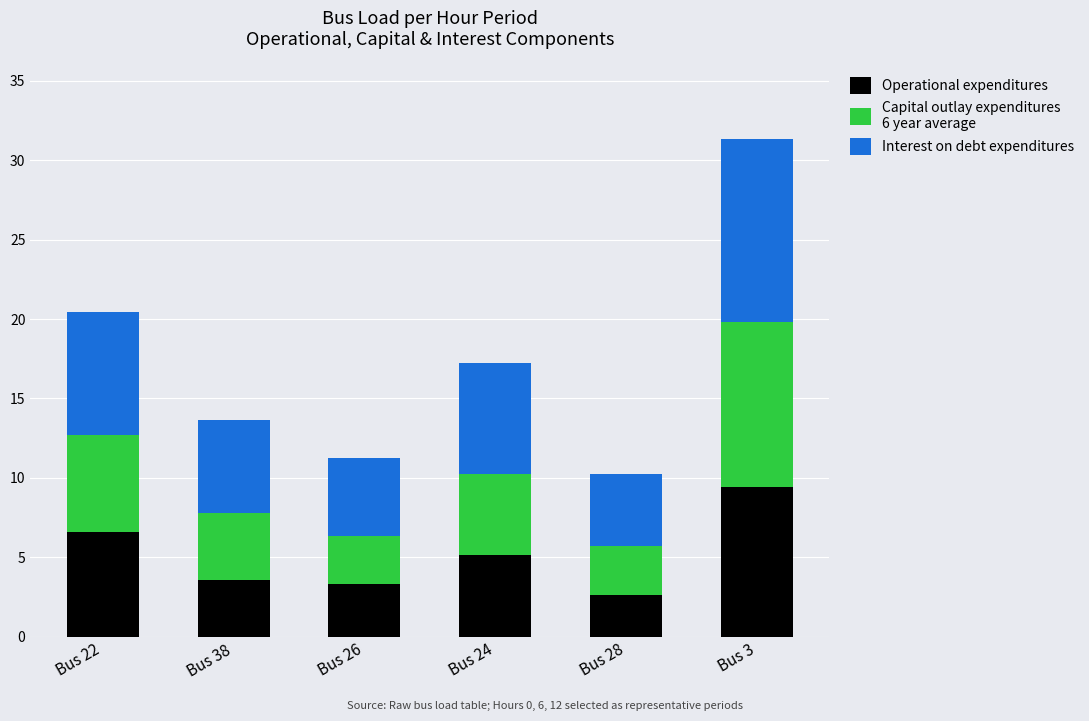

Does the chart contain stacked bars?

Yes